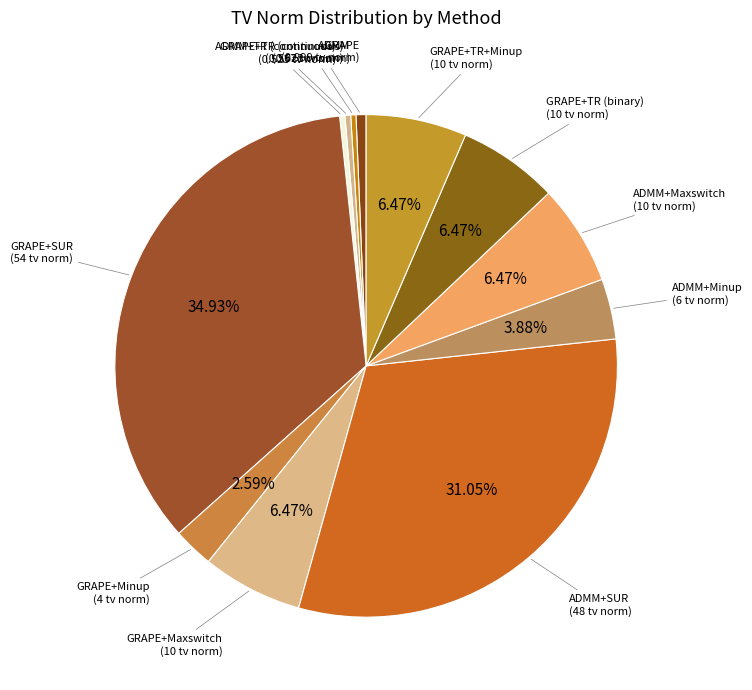

Is it true that GRAPE+Maxswitch is 14% of the pie?

False